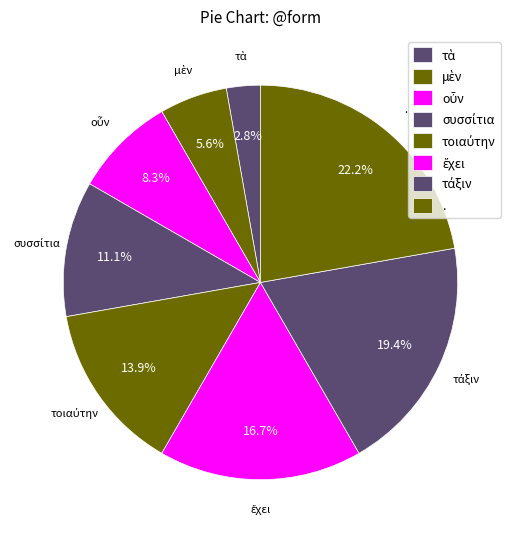

How many segments does this pie chart have?

8